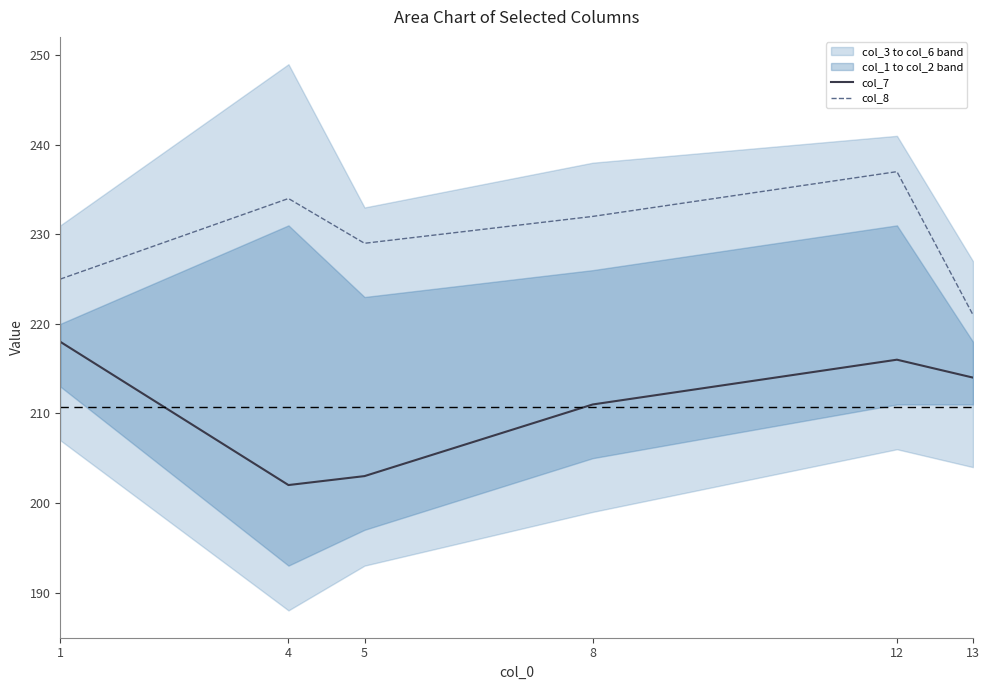

At which label is col_8 closest to 229?

5